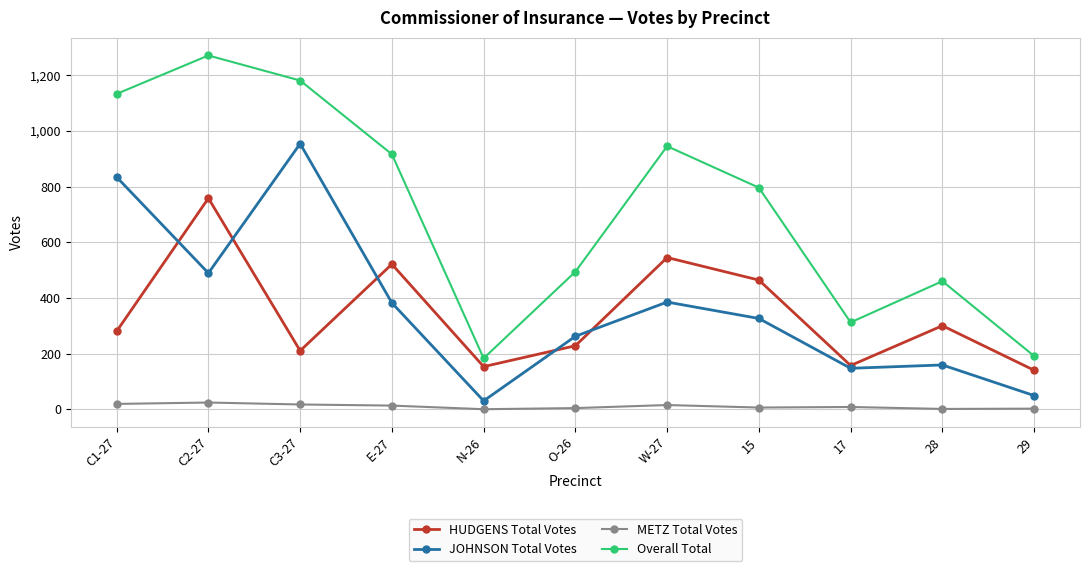

True or false: HUDGENS Total Votes and METZ Total Votes intersect in this chart.

False